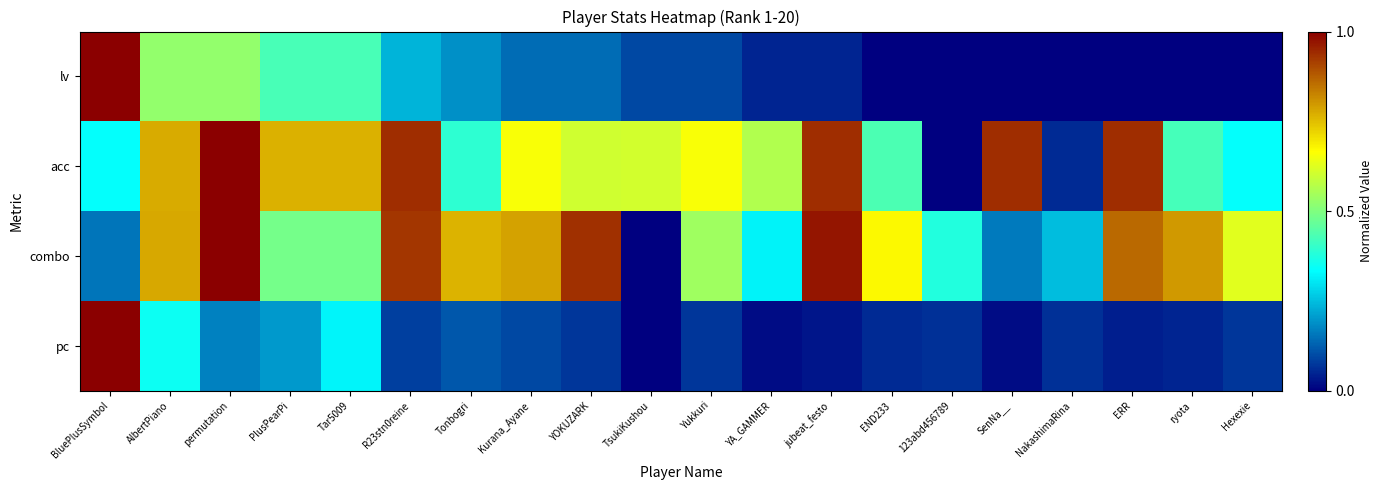

How many series are shown in this chart?

4